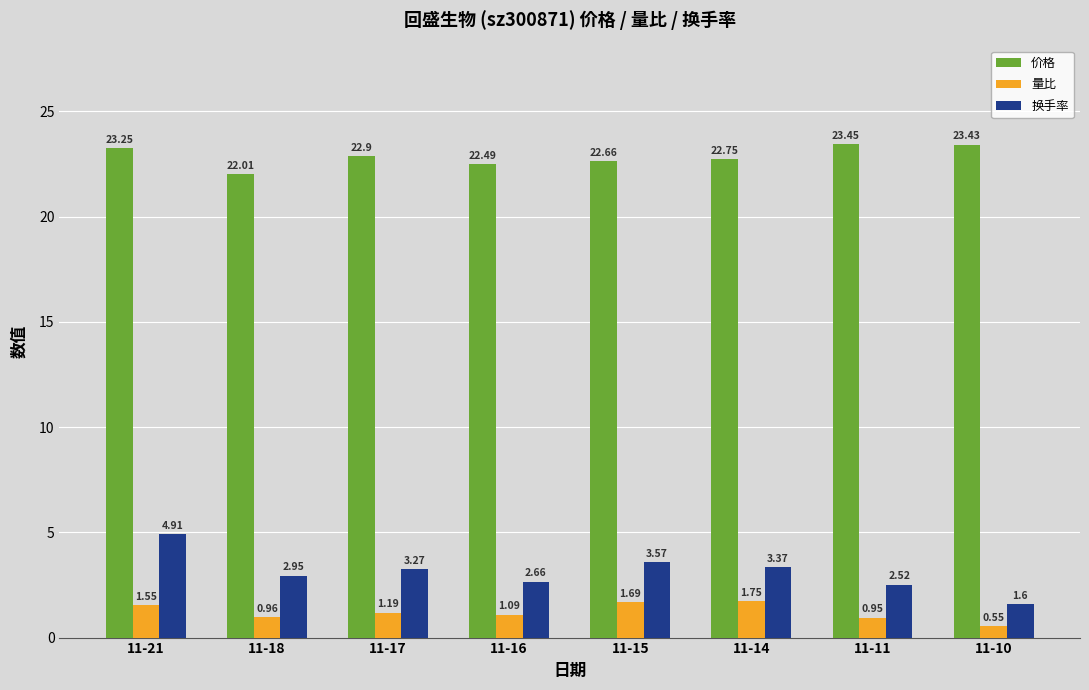

How many data points in 换手率 are less than 3?

4